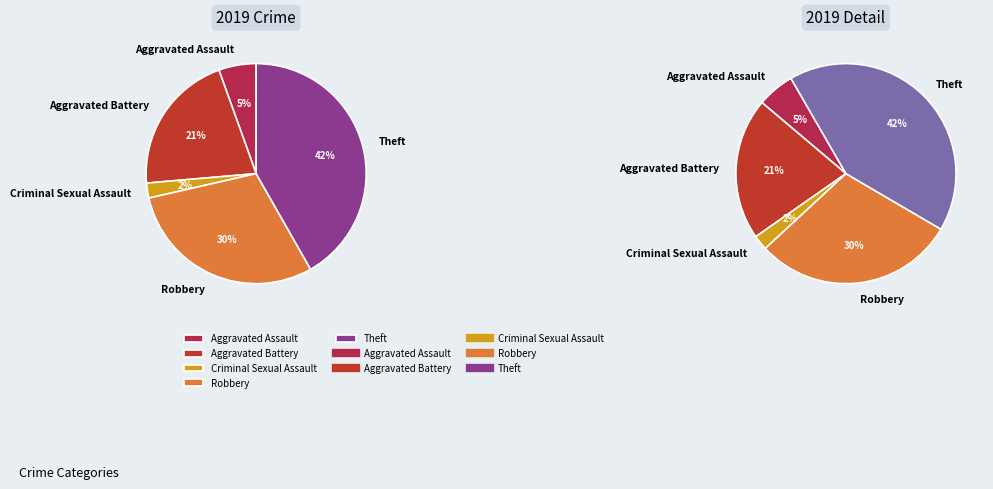

What is the total percentage of Theft and Robbery?

73.0%